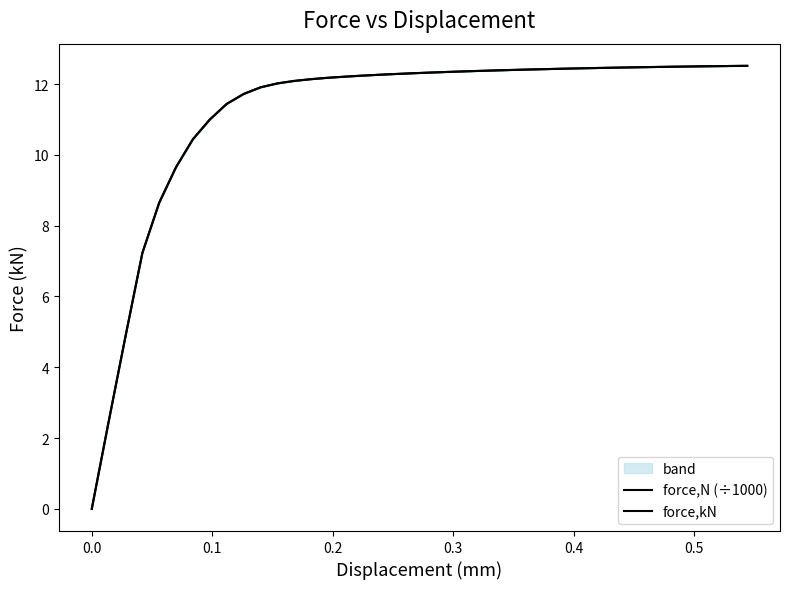

Rank the series at 0.4 from lowest to highest value.

force,N (÷1000), force,kN